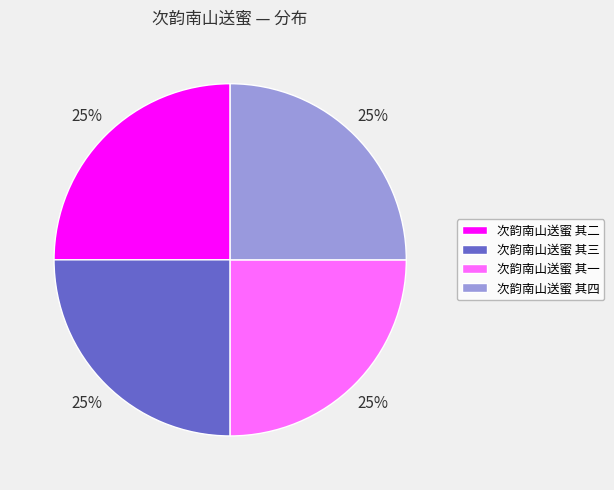

The 次韵南山送蜜 其四 slice represents 34% of the pie. True or false?

False